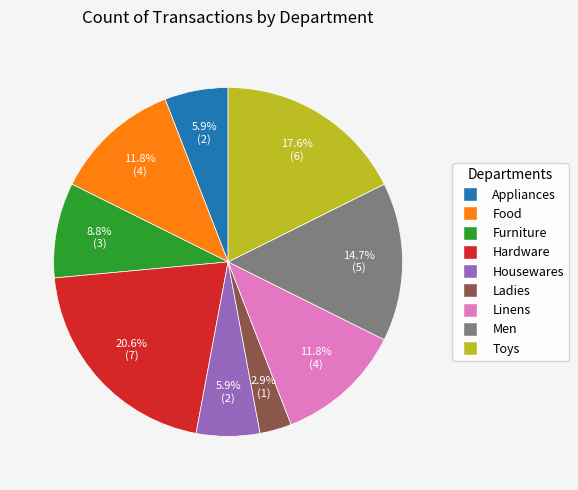

What percentage is the Housewares slice, to the nearest percent?

6%